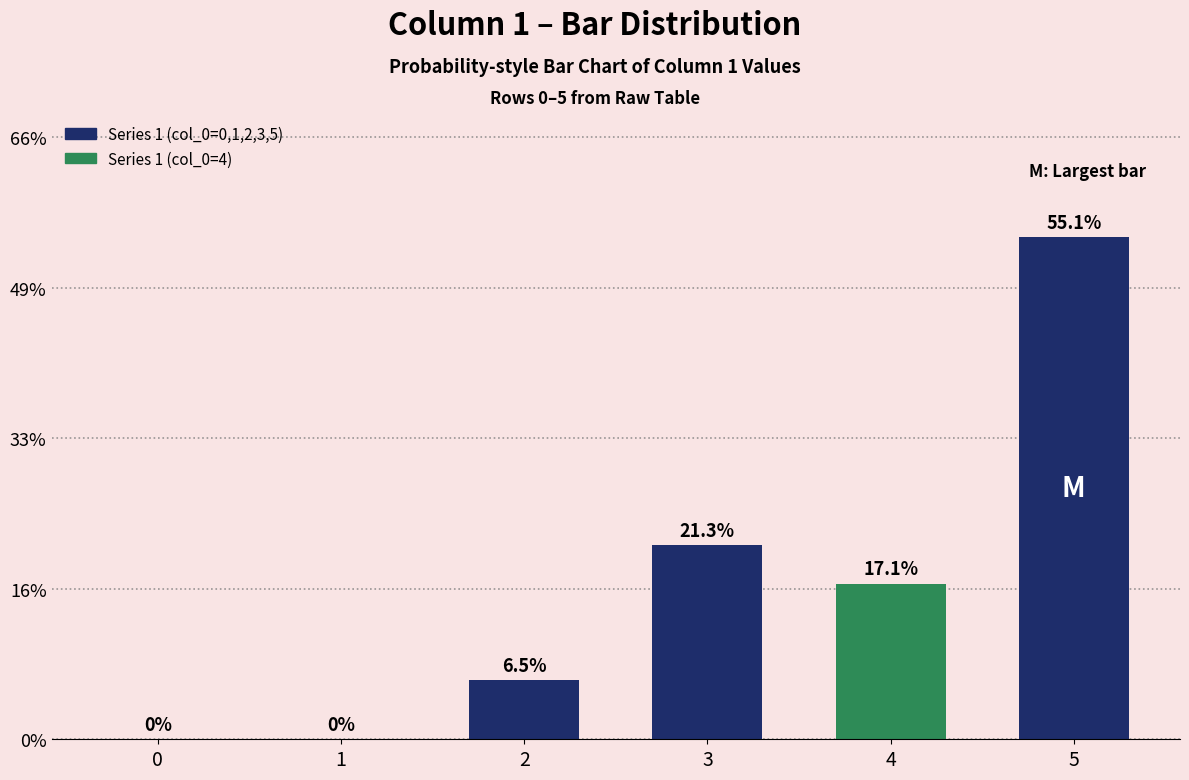

What is the average value?

4.2